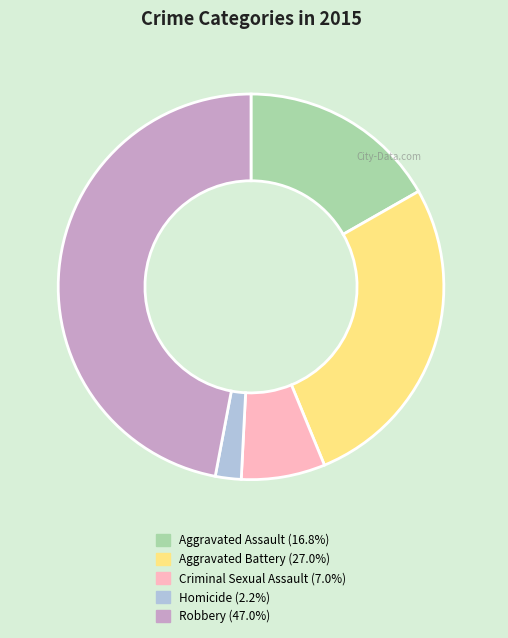

Does Aggravated Assault account for over 50% of the chart?

No